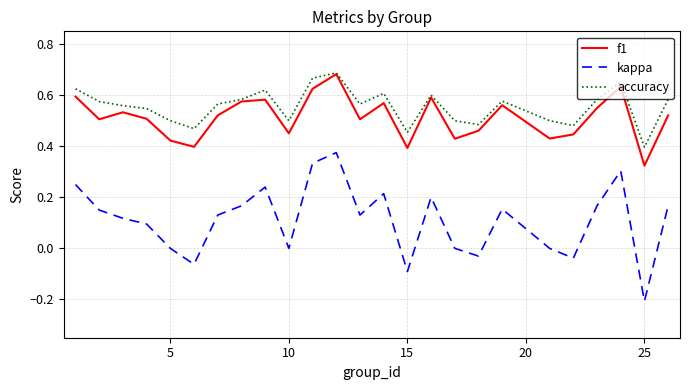

Which series has the widest spread of values?

kappa